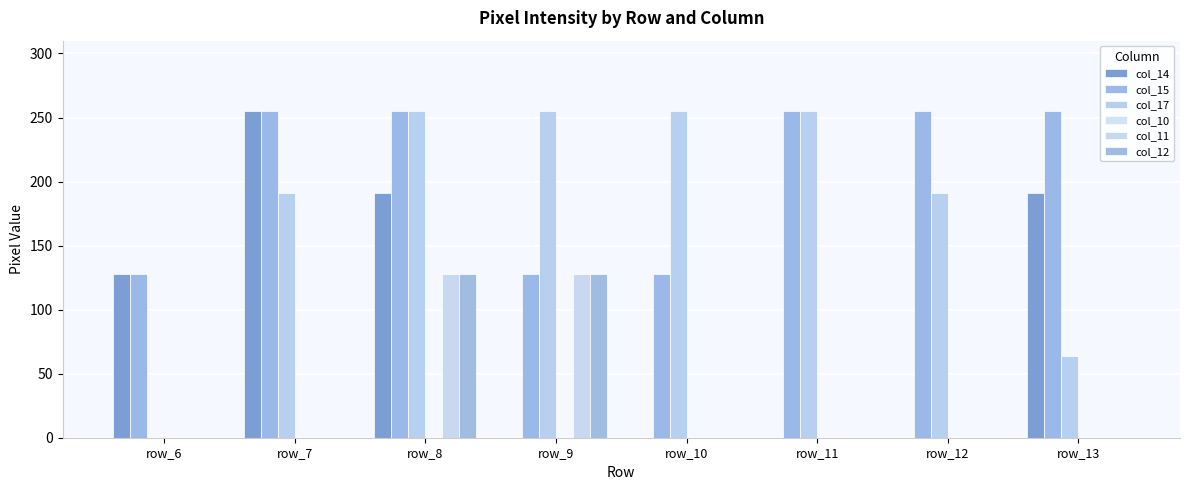

Are the bars horizontal?

No